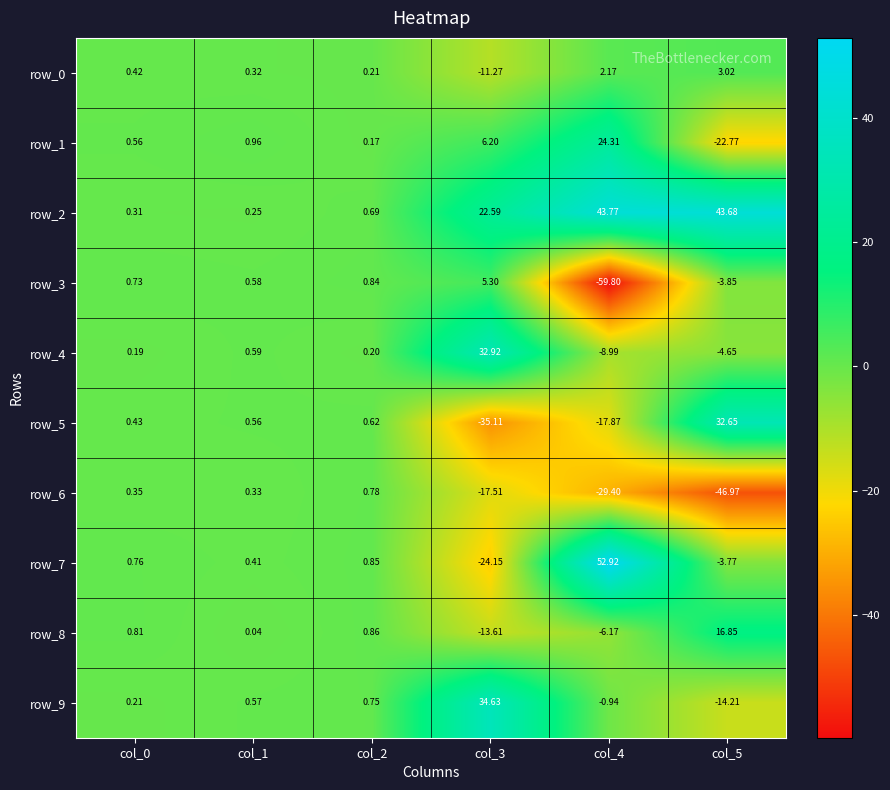

Is the value of row_0 at col_0 greater than the value of row_8 at col_1?

Yes